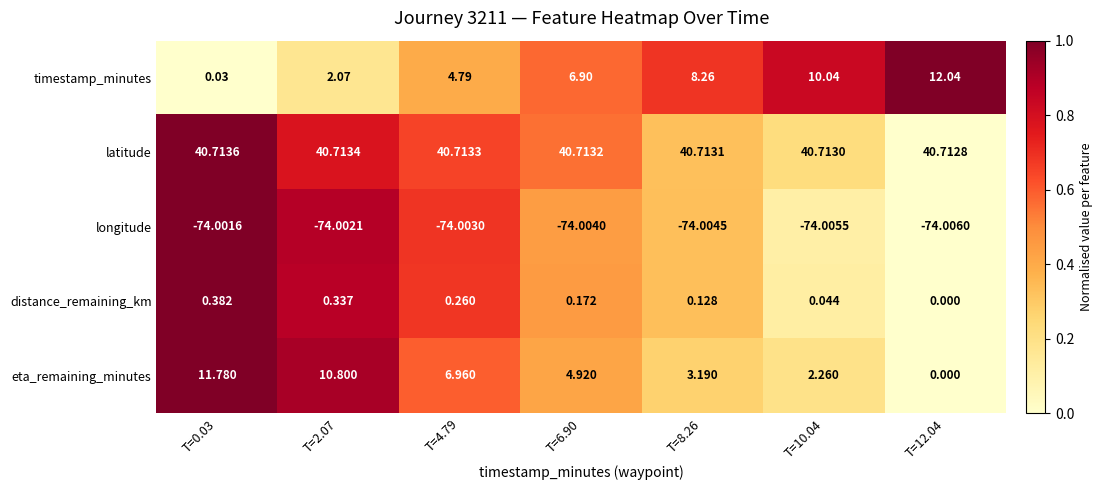

Rank the series by their maximum value, from highest to lowest.

latitude, timestamp_minutes, eta_remaining_minutes, distance_remaining_km, longitude